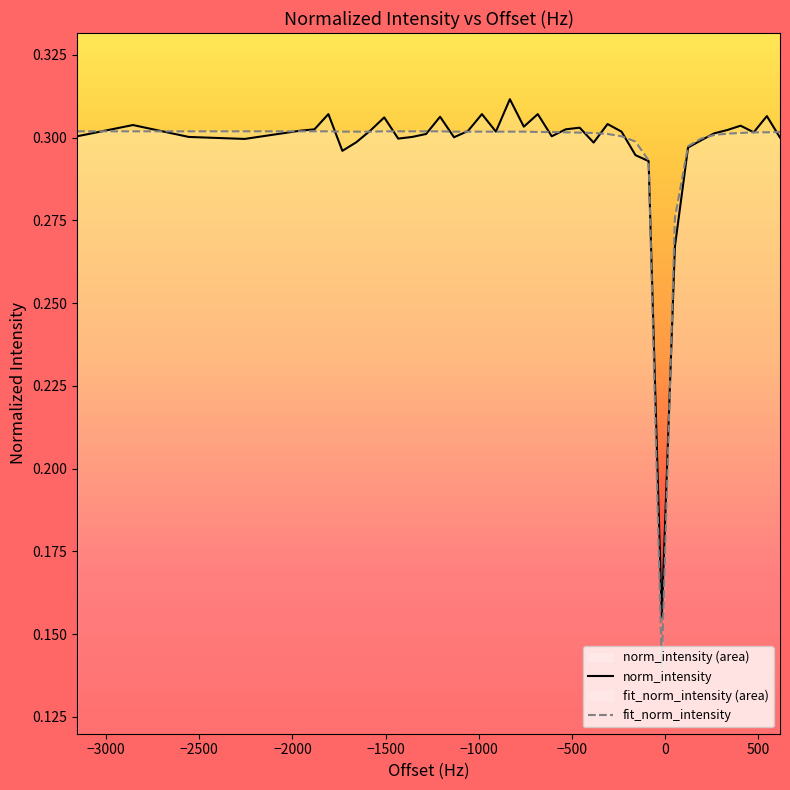

What is the minimum value shown in the chart?

0.1